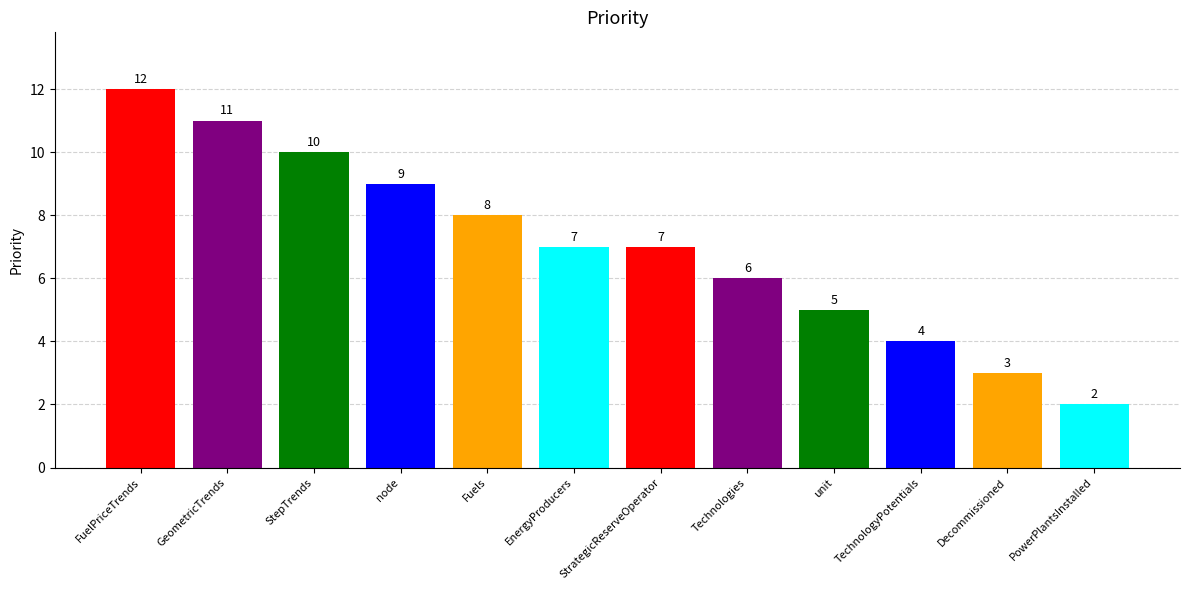

What is the smallest value displayed?

2